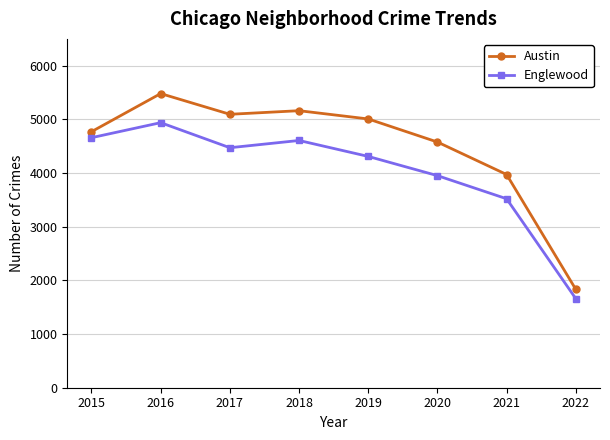

True or false: Englewood and Austin intersect in this chart.

False